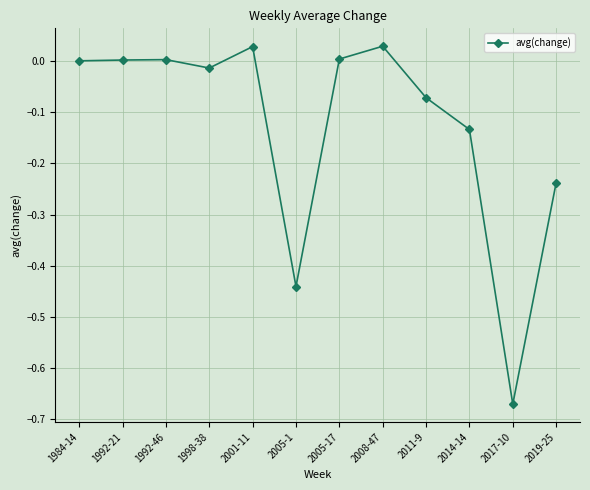

What is the difference between the maximum and minimum values?

0.7